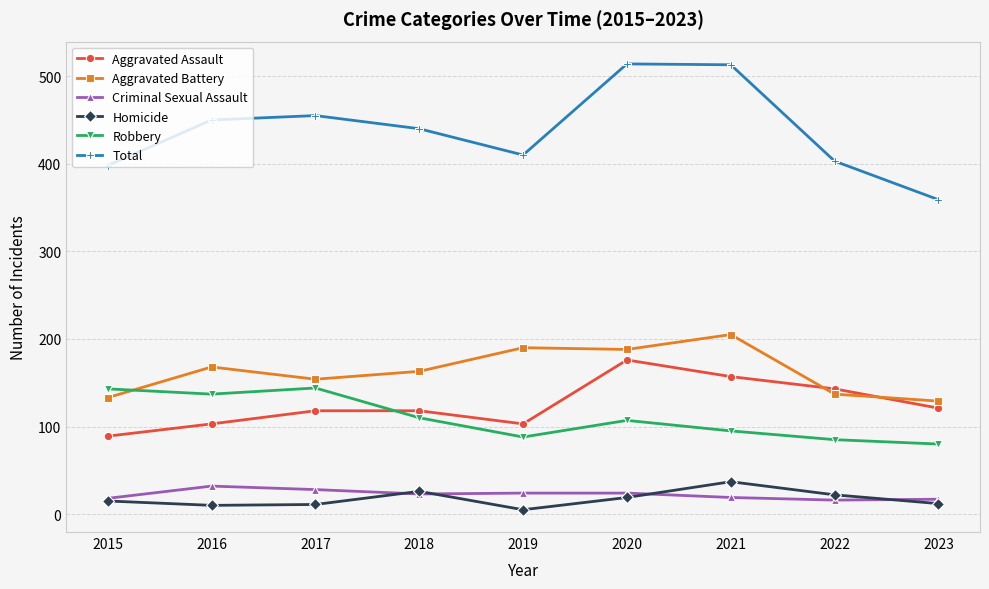

Where does the Robbery series first go above 107?

2015